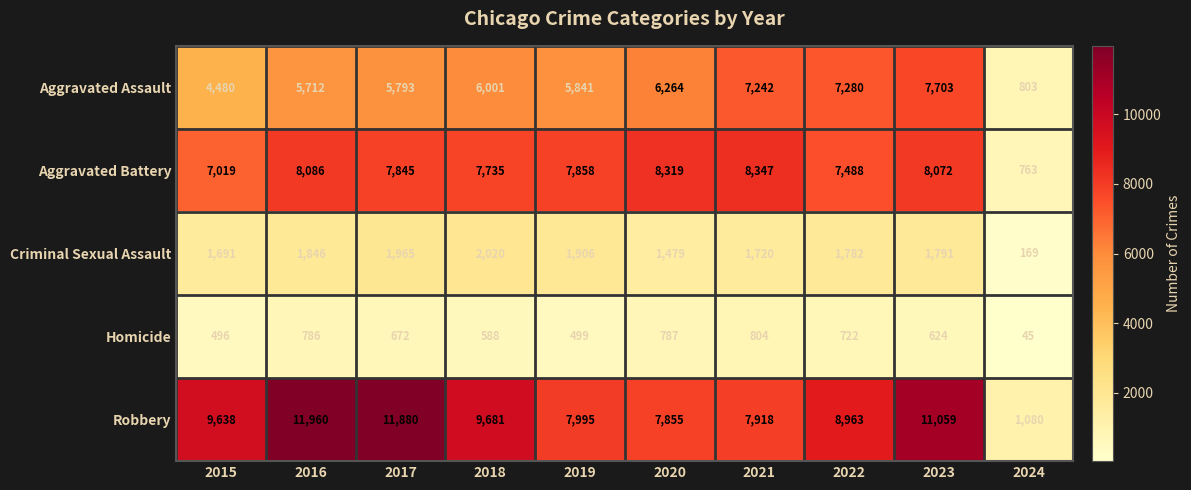

Which category has the highest value across all series?

2016